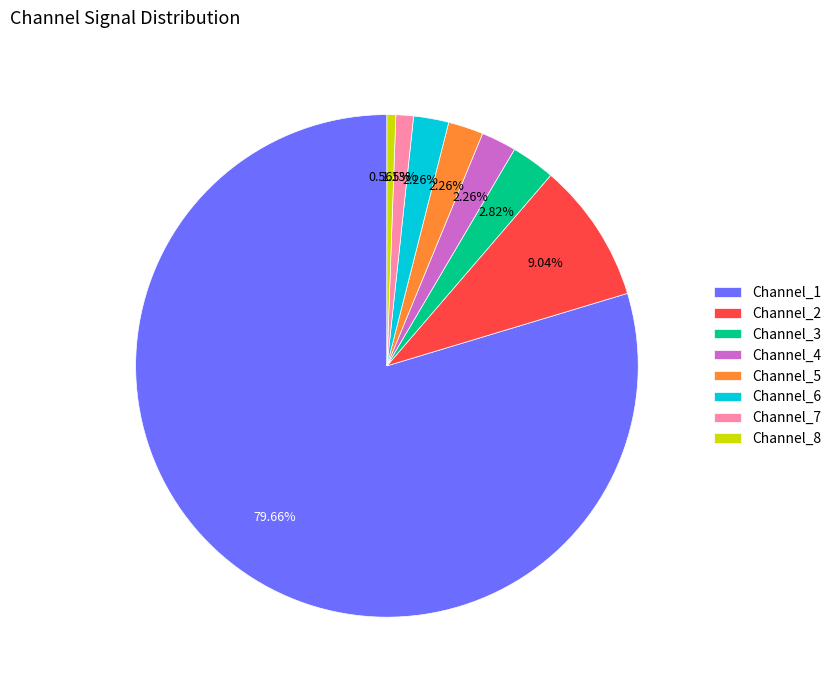

To the nearest percent, what is the difference between the Channel_2 and Channel_8 slice percentages?

8%